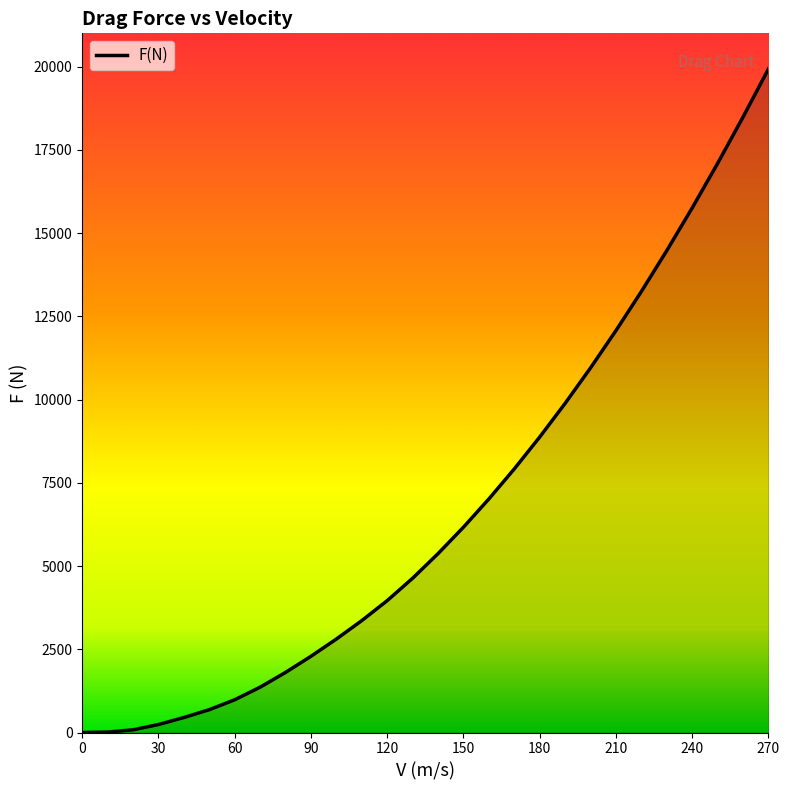

What is the difference between the maximum and minimum values?

19931.0